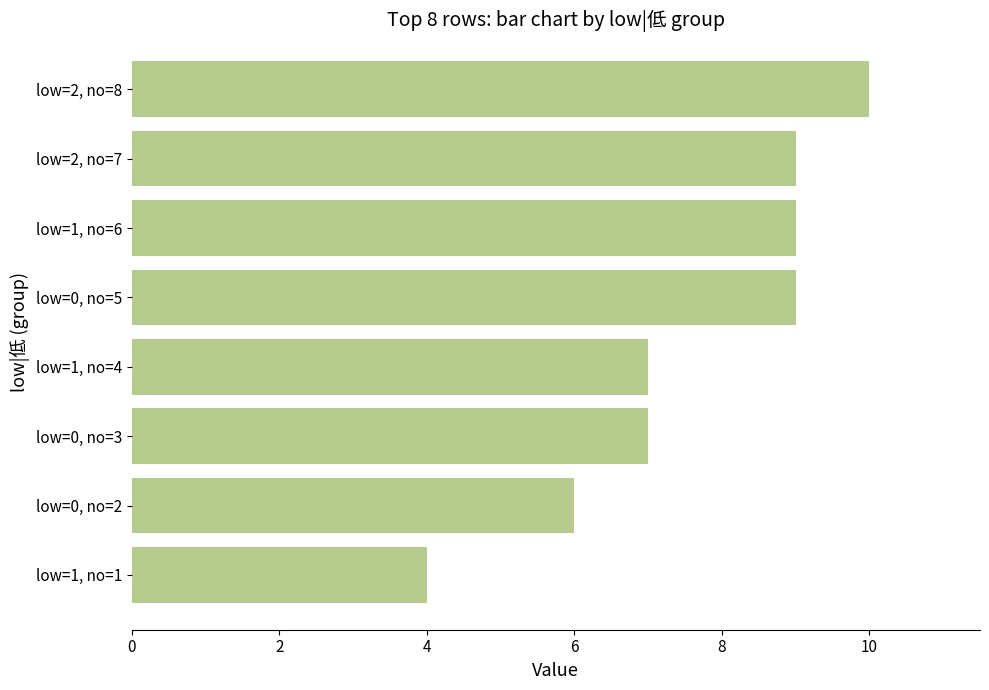

Is it true that the value at low=2, no=8 is 6?

False